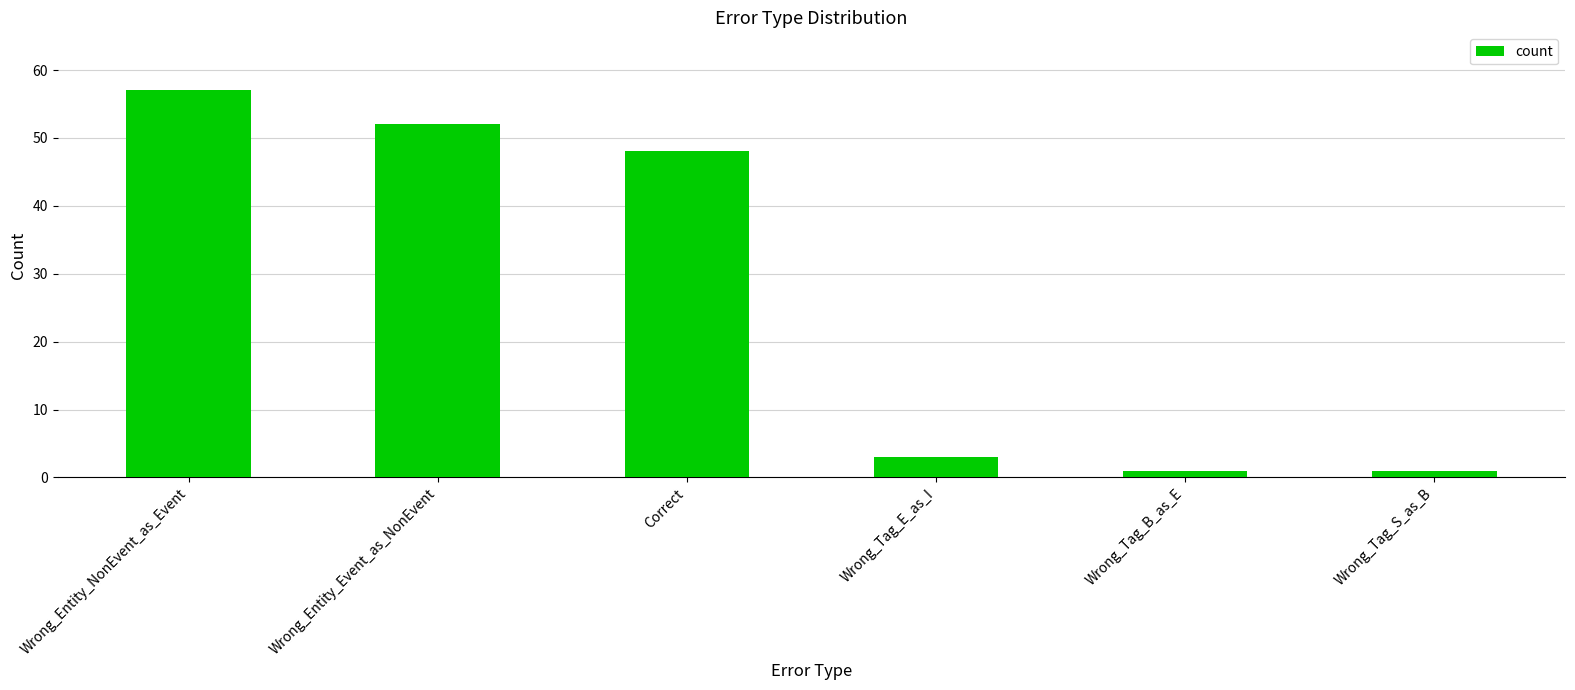

Count the number of data series in this chart.

1